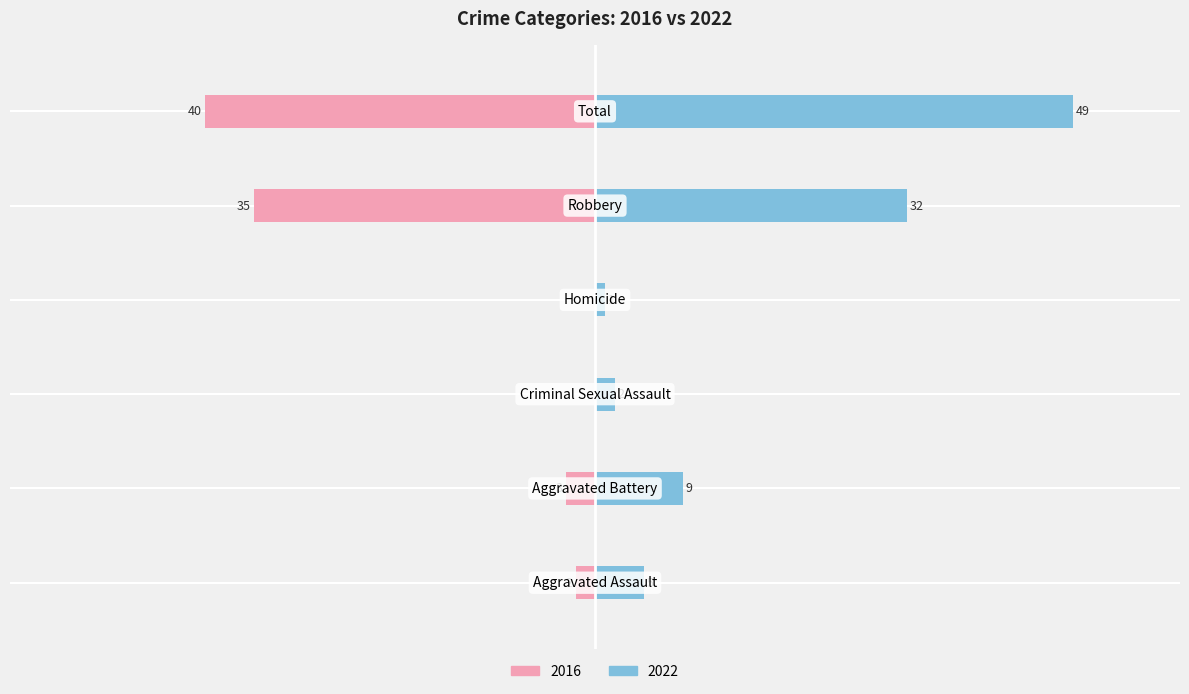

The 2022 series shows 2 at Aggravated Assault. True or false?

False